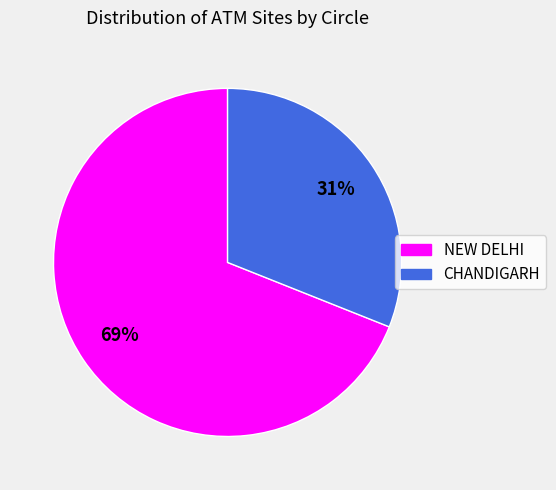

Rank the categories by value from highest to lowest.

NEW DELHI, CHANDIGARH